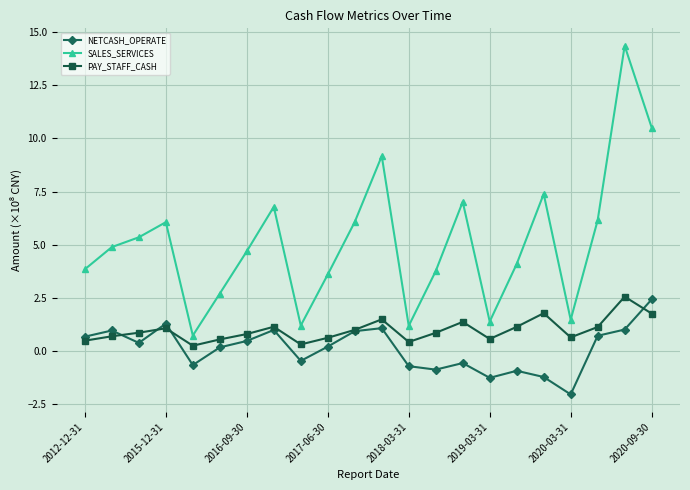

What is the value of the SALES_SERVICES point at the 5th from the left?

0.7